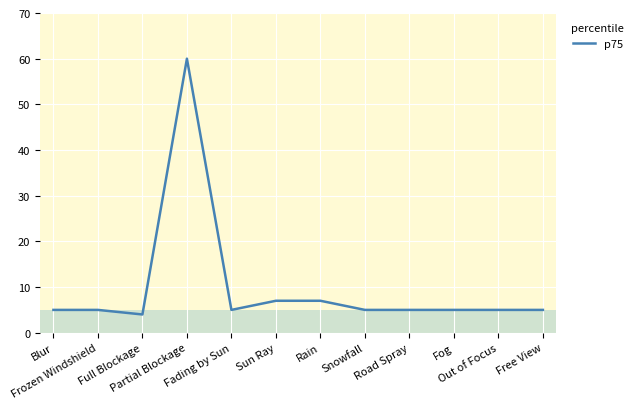

What is the smallest value displayed?

4